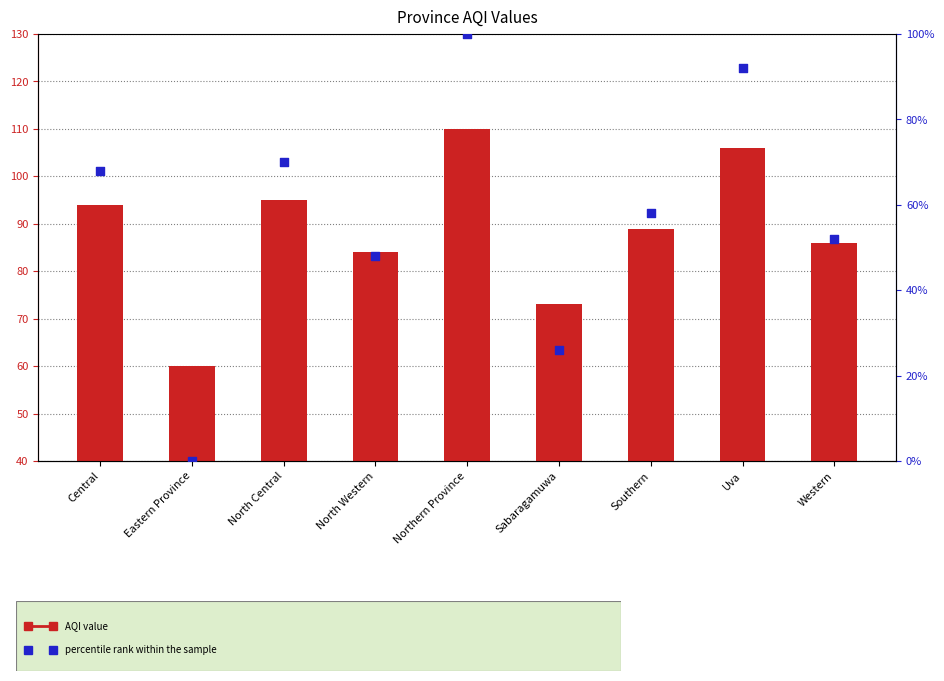

What is the total value across all series at North Central?

165.0